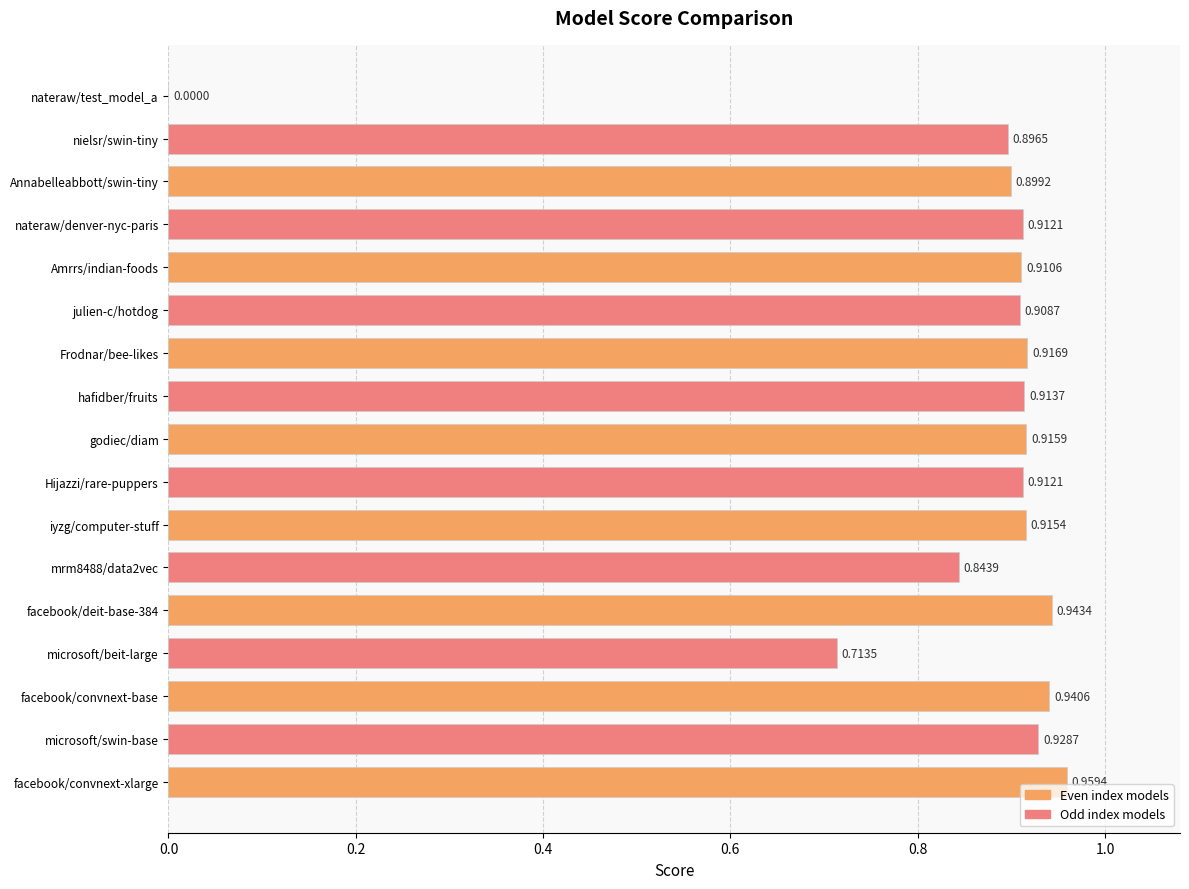

Where is the data nearest to the value 0?

nateraw/test_model_a